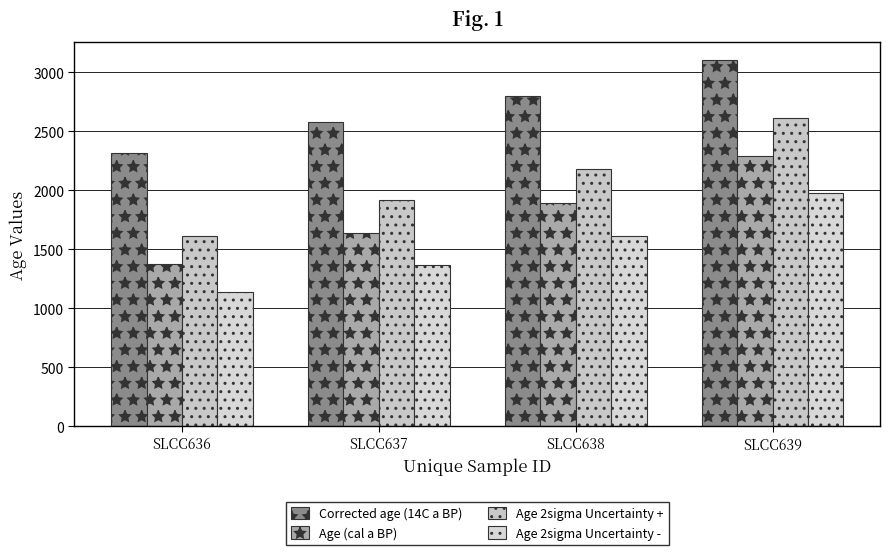

List the series in order of their peak value, lowest first.

Age 2sigma Uncertainty -, Age (cal a BP), Age 2sigma Uncertainty +, Corrected age (14C a BP)